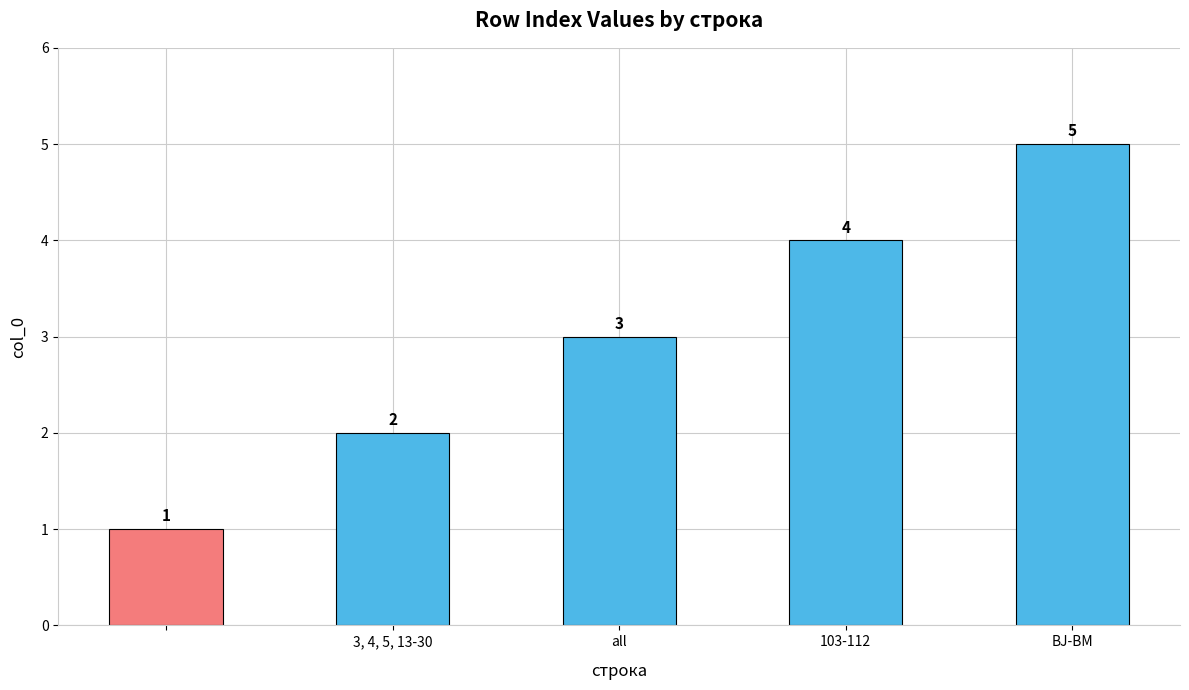

What is the value of the 5th bar from the left?

5